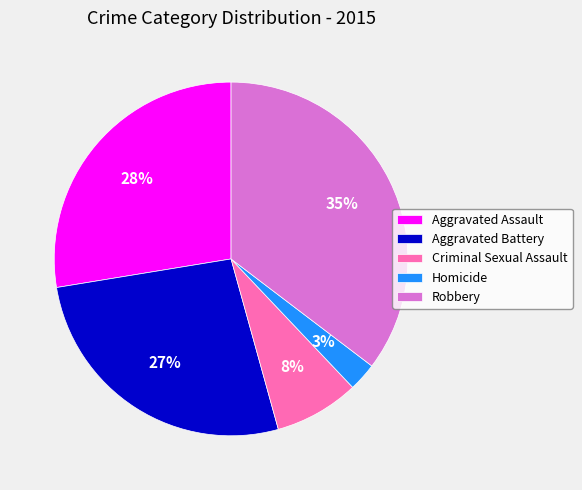

What percentage is the Aggravated Battery slice, to the nearest percent?

27%